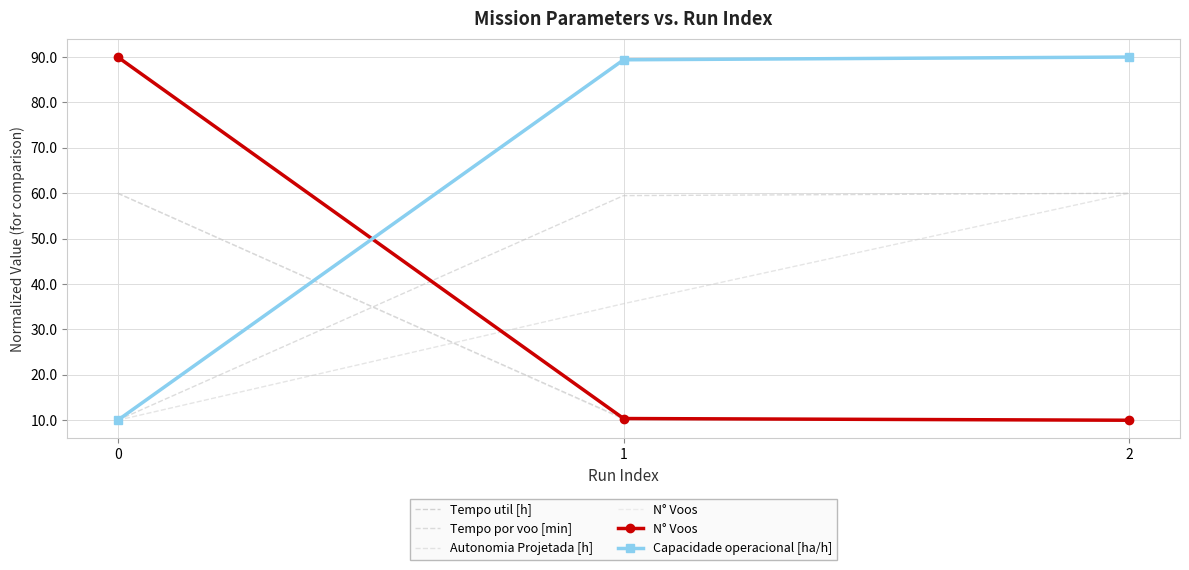

How many lines are shown in the chart?

5